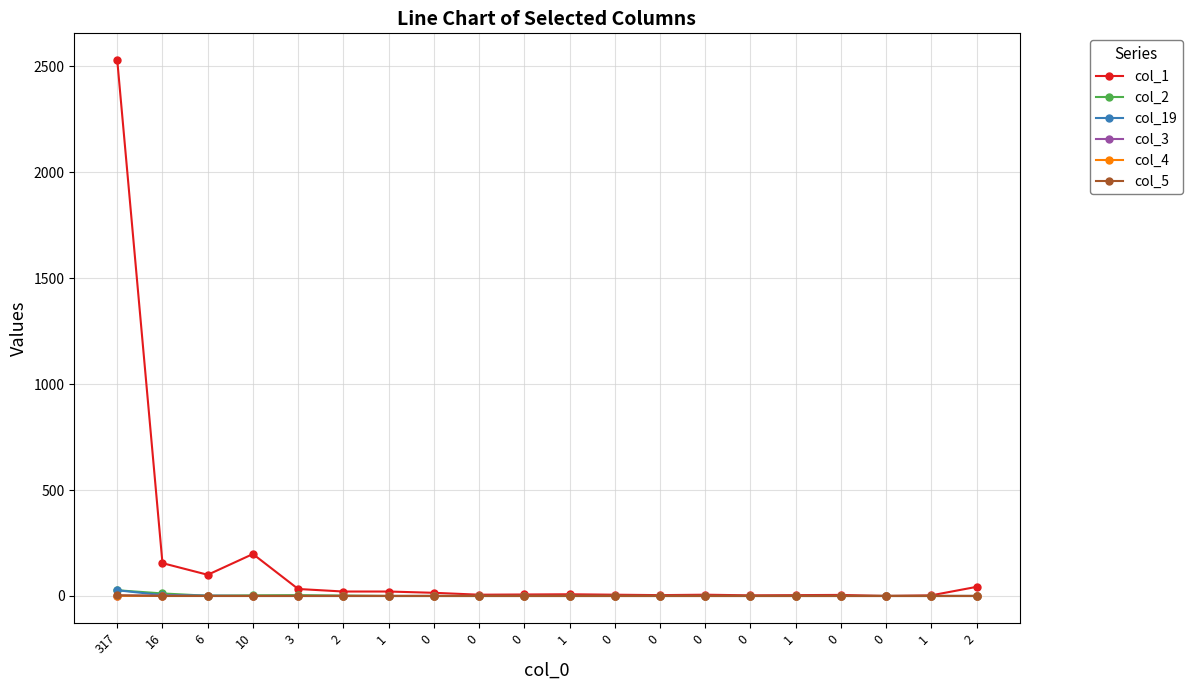

What are all the series names shown in the legend?

col_1, col_2, col_19, col_3, col_4, col_5